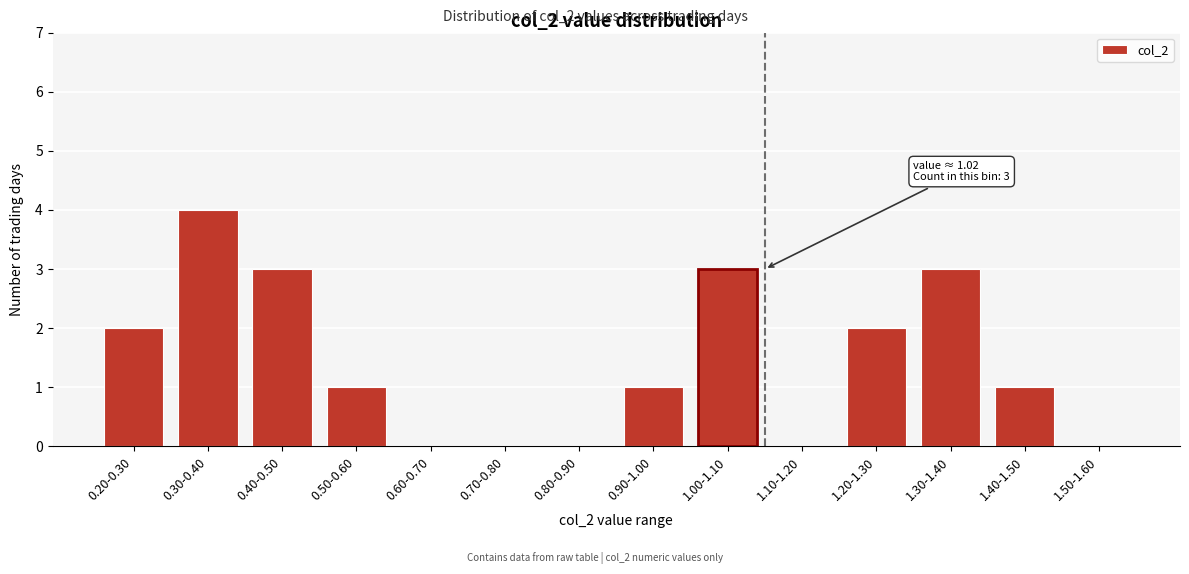

Reading left to right, what are all the values shown in this chart?

0.20-0.30=2	0.30-0.40=4	0.40-0.50=3	0.50-0.60=1	0.60-0.70=0	0.70-0.80=0	0.80-0.90=0	0.90-1.00=1	1.00-1.10=3	1.10-1.20=0	1.20-1.30=2	1.30-1.40=3	1.40-1.50=1	1.50-1.60=0